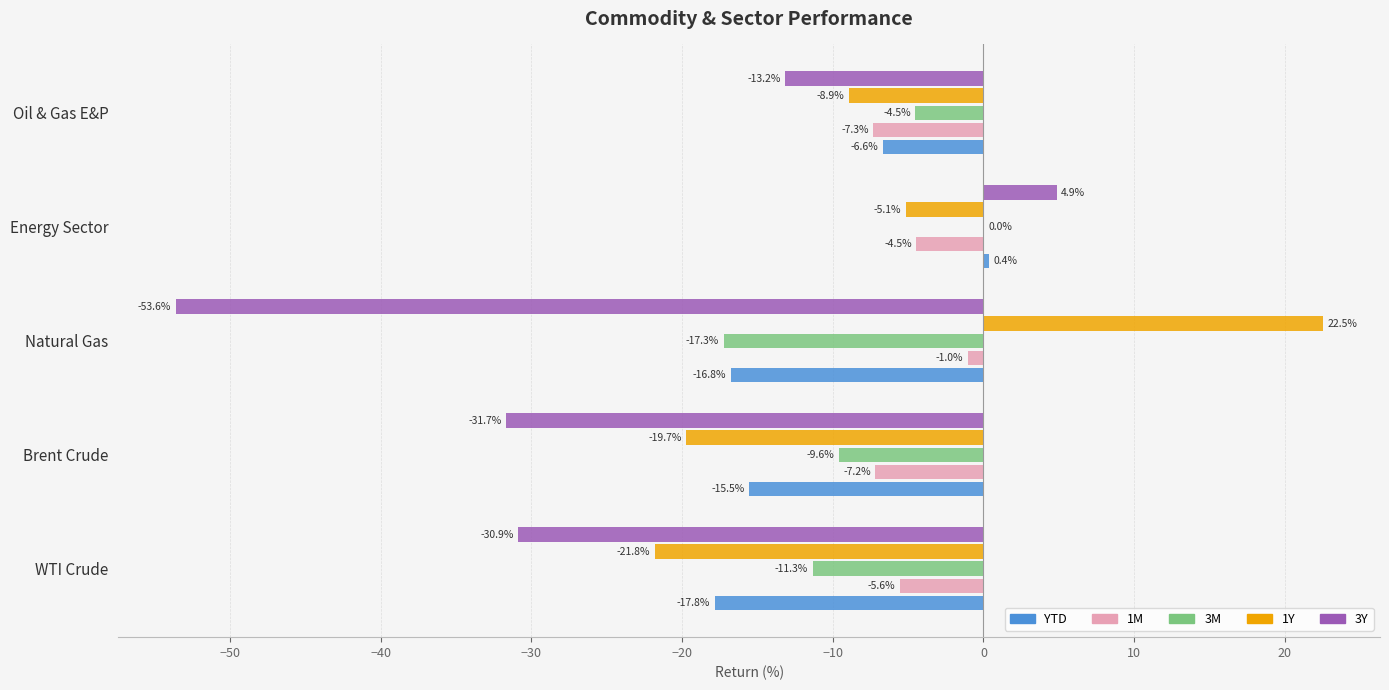

At which label does 1M reach its peak?

Natural Gas